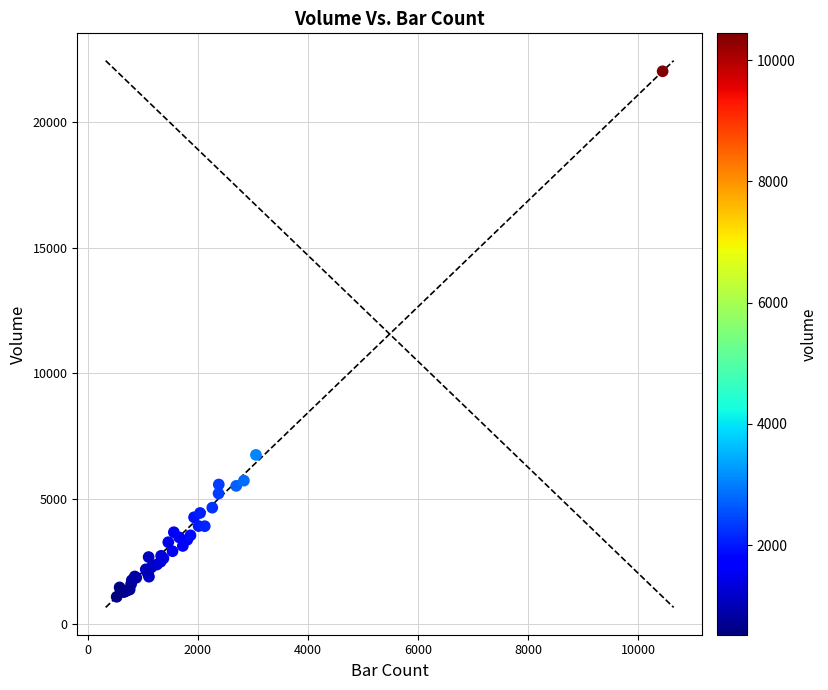

What Y value in the scatter plot is closest to 11562?

6750